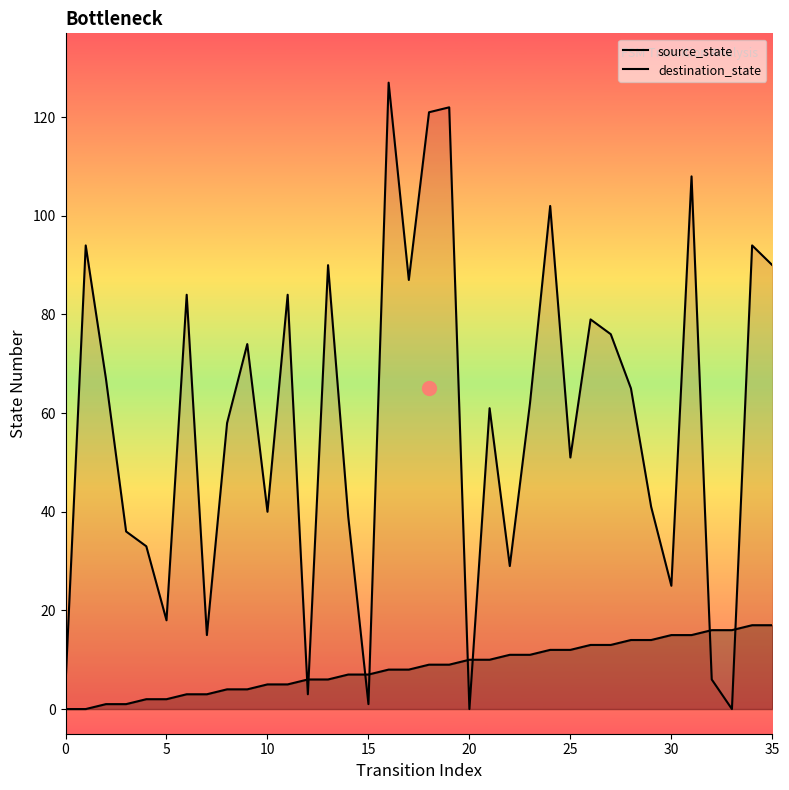

At which label is destination_state closest to 63?

23